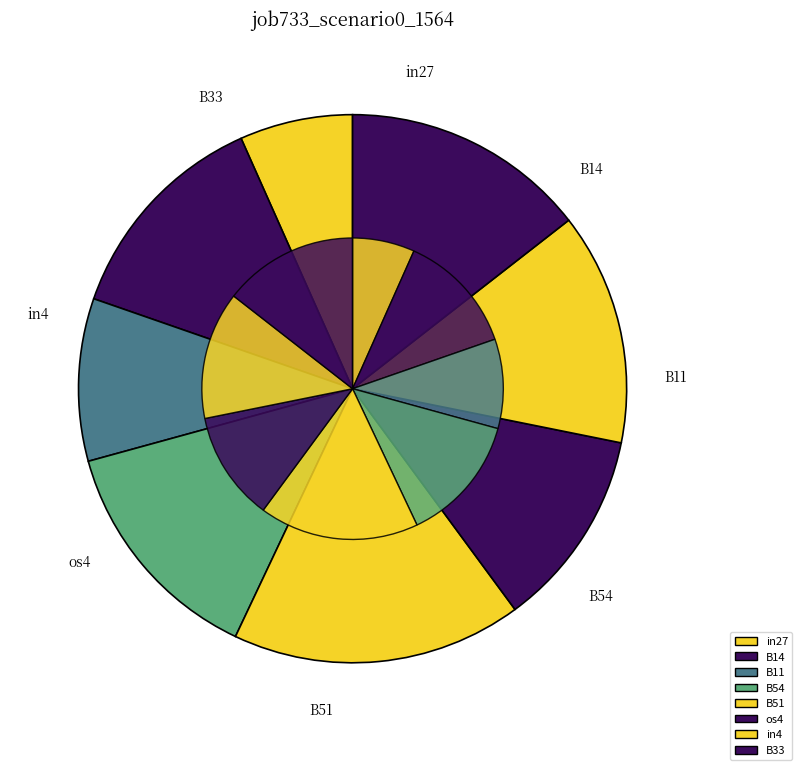

Is it true that in4 is 14% of the pie?

True